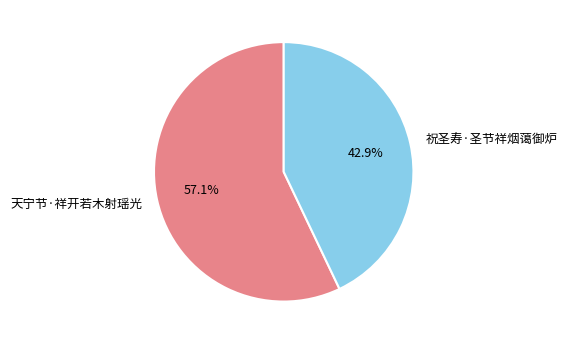

Rank the categories by value from highest to lowest.

天宁节·祥开若木射瑶光, 祝圣寿·圣节祥烟蔼御炉